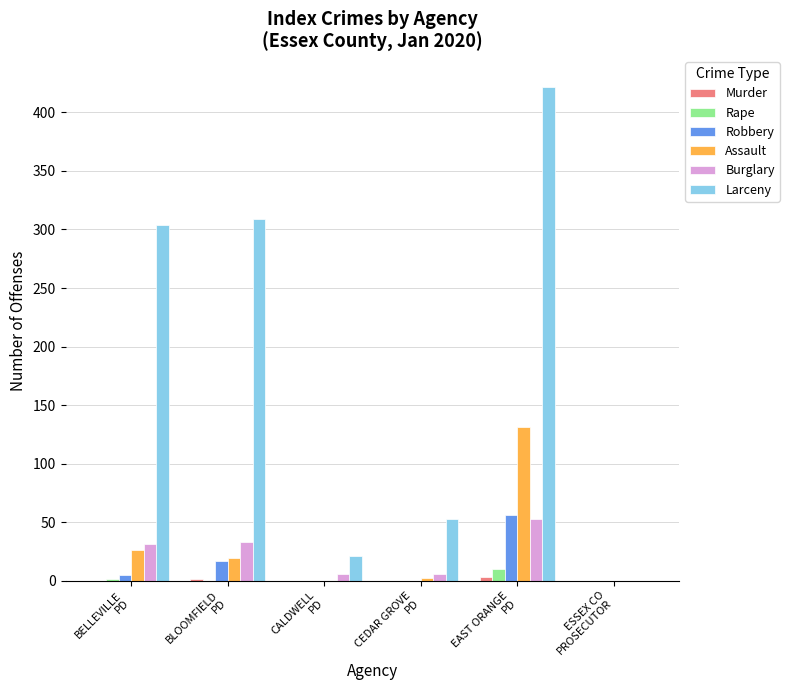

The Assault series shows -72 at CALDWELL
PD. True or false?

False